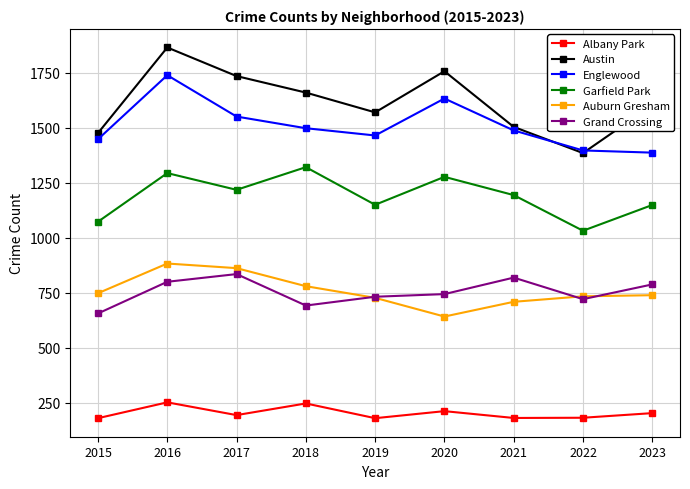

What is the maximum value shown in the chart?

1864